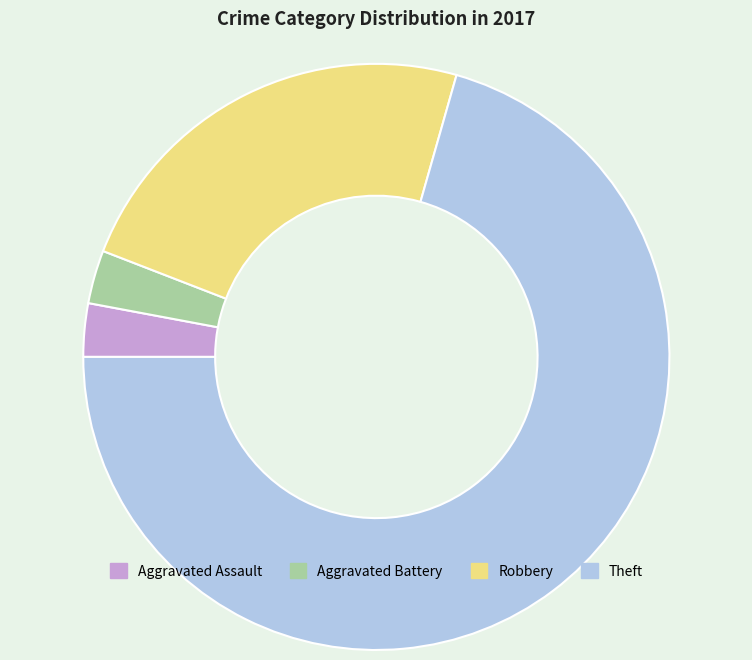

Do Theft and Aggravated Assault together represent more than half of the pie?

Yes